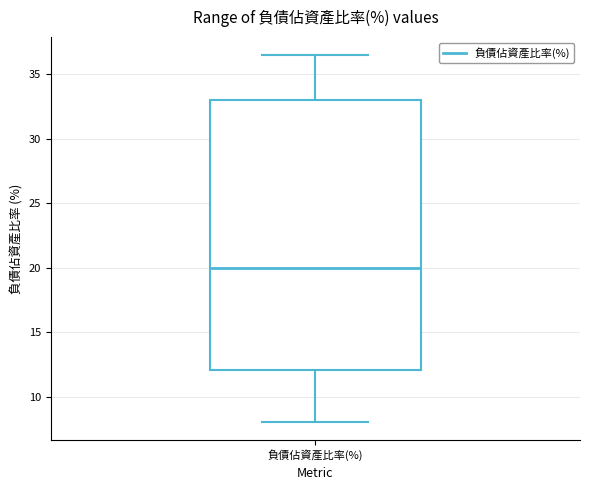

Transcribe this box plot: give where the median line is, the range the box spans, and where the two whiskers end, as read against the y-axis. The values are not printed on the chart, so give them approximately, as read against the axis.

median 20.0, box 12.0 to 33.0, whiskers 8.0 to 36.5